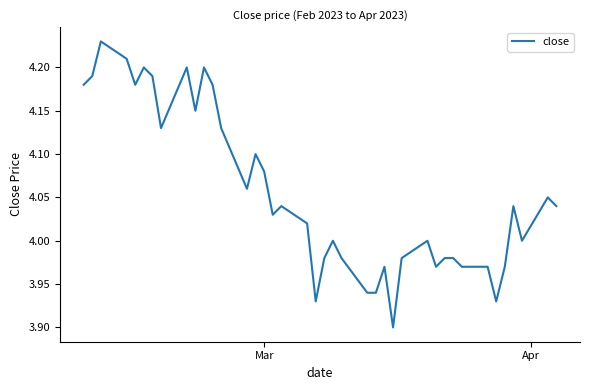

What is the difference between the maximum and minimum values?

0.3